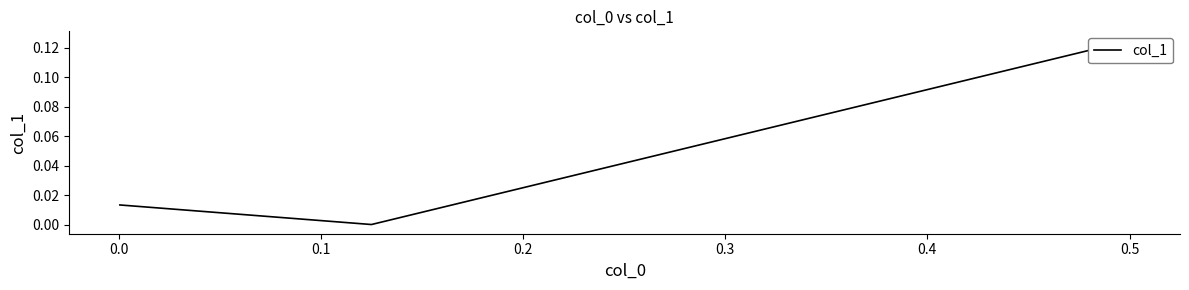

True or false: the data shows 0.0 at 0.1.

False